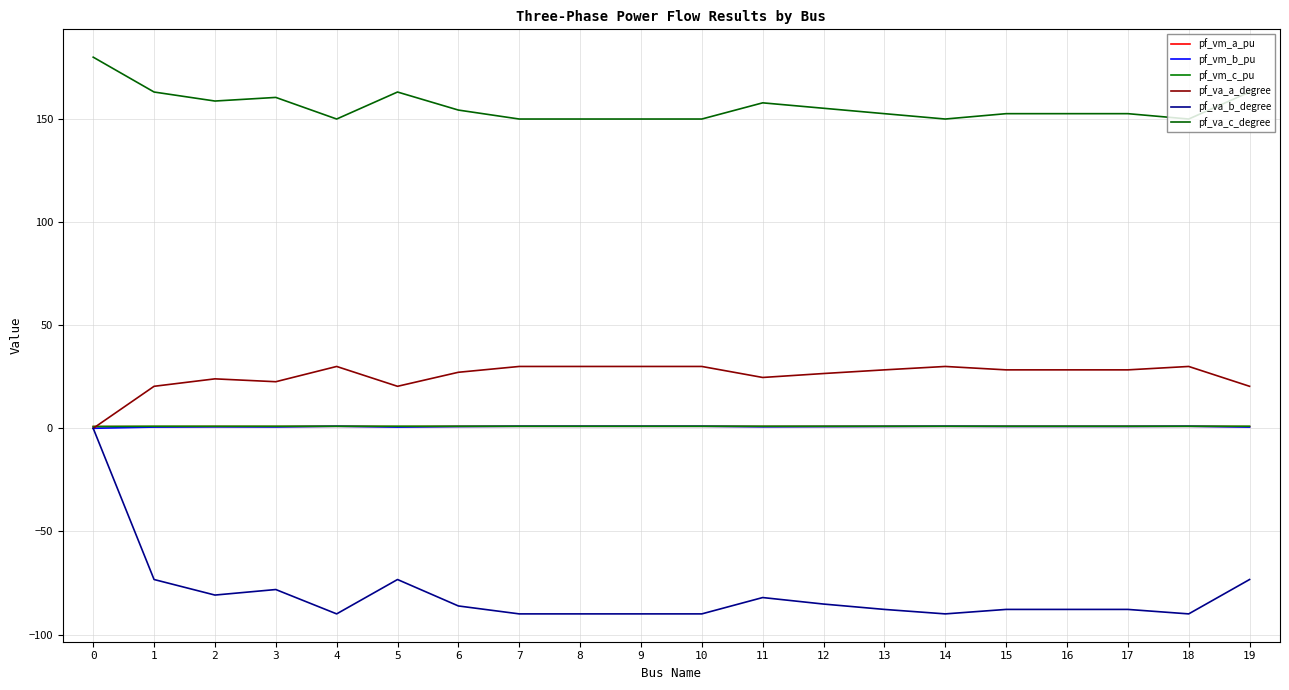

What is the average value of the pf_va_a_degree series?

25.5